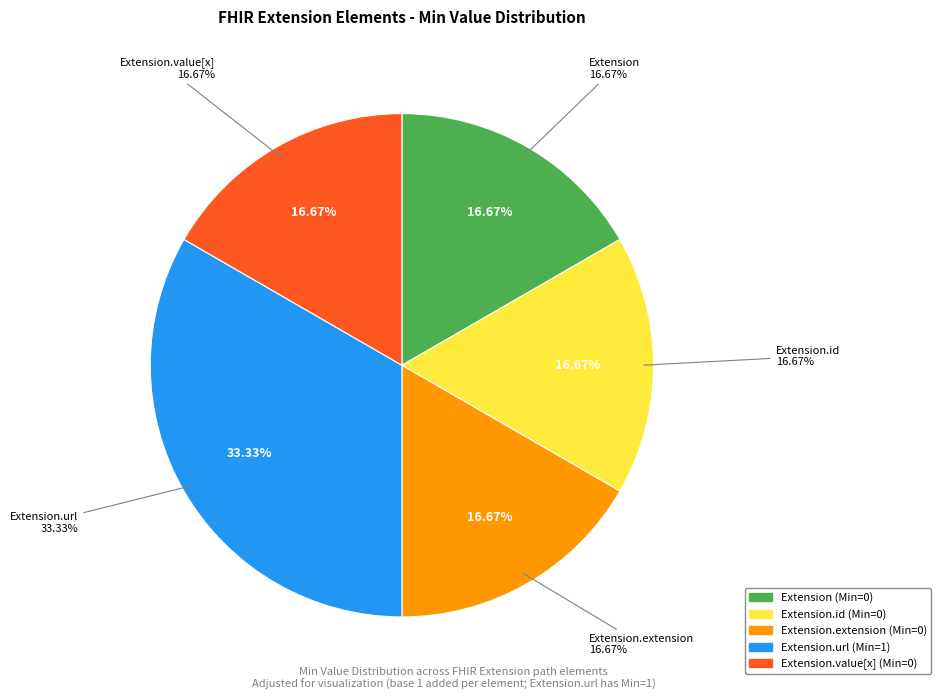

Which category has the biggest portion of the pie?

Extension.url